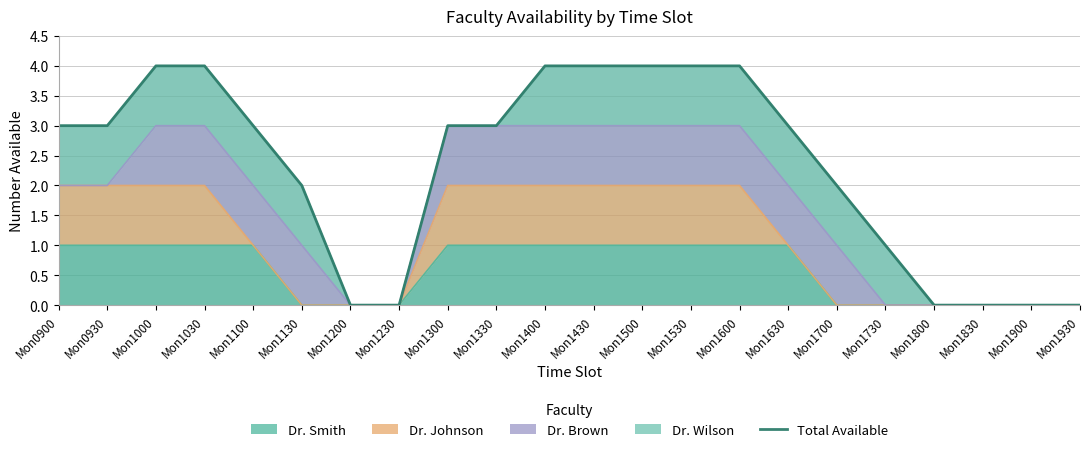

What is the value of the 14th point from the left?

4